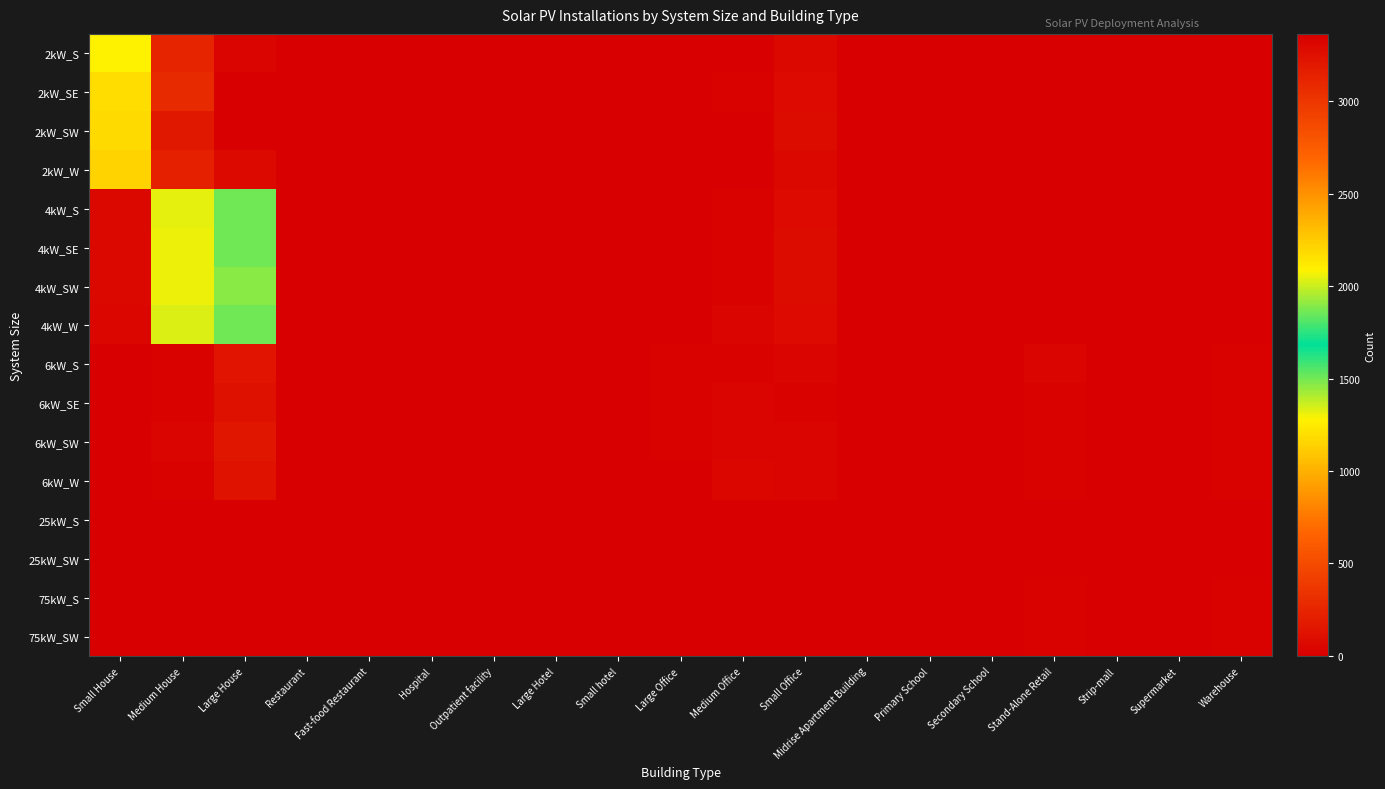

Rank the series by their maximum value, from lowest to highest.

25kW_SW, 25kW_S, 75kW_SW, 75kW_S, 6kW_SE, 6kW_W, 6kW_S, 6kW_SW, 4kW_SE, 4kW_W, 4kW_S, 4kW_SW, 2kW_W, 2kW_S, 2kW_SW, 2kW_SE